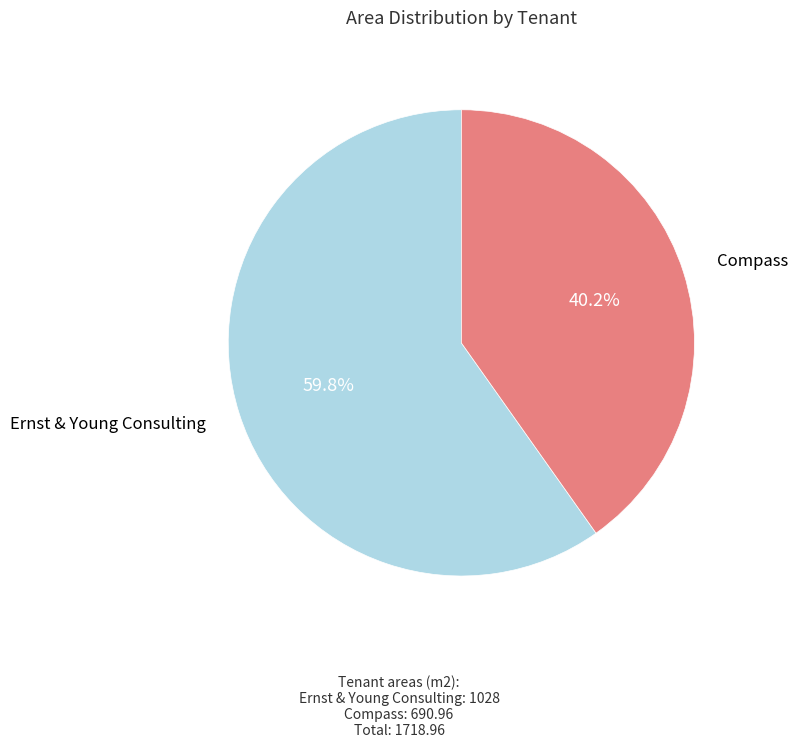

To the nearest percent, what is the average slice percentage?

50%